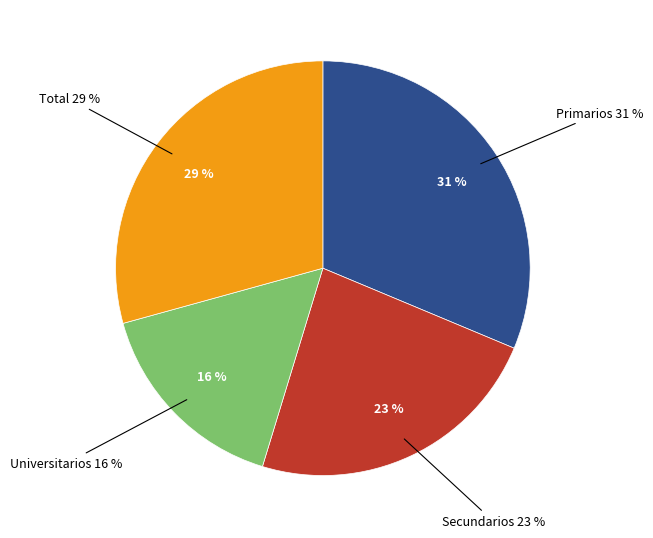

The Universitarios slice represents 16% of the pie. True or false?

True